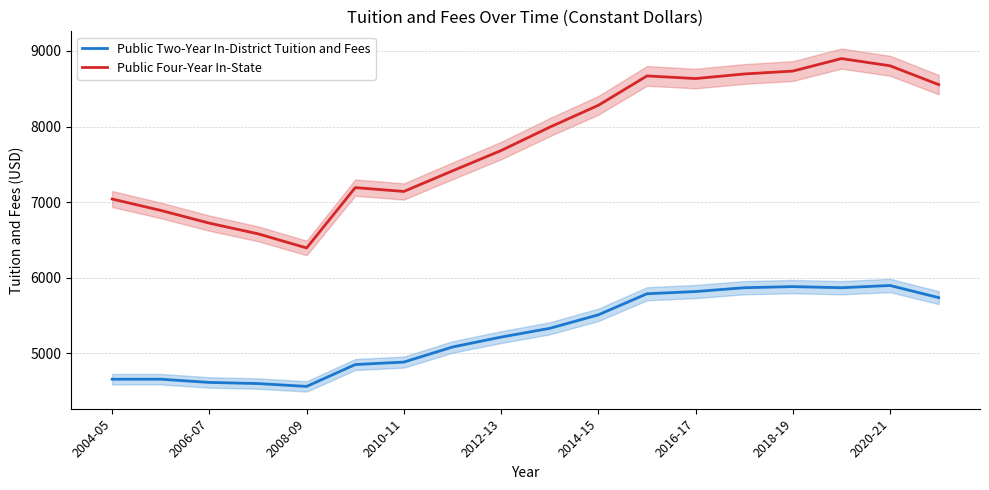

Is it true that Public Four-Year In-State equals 12021.8 at 2014-15?

False